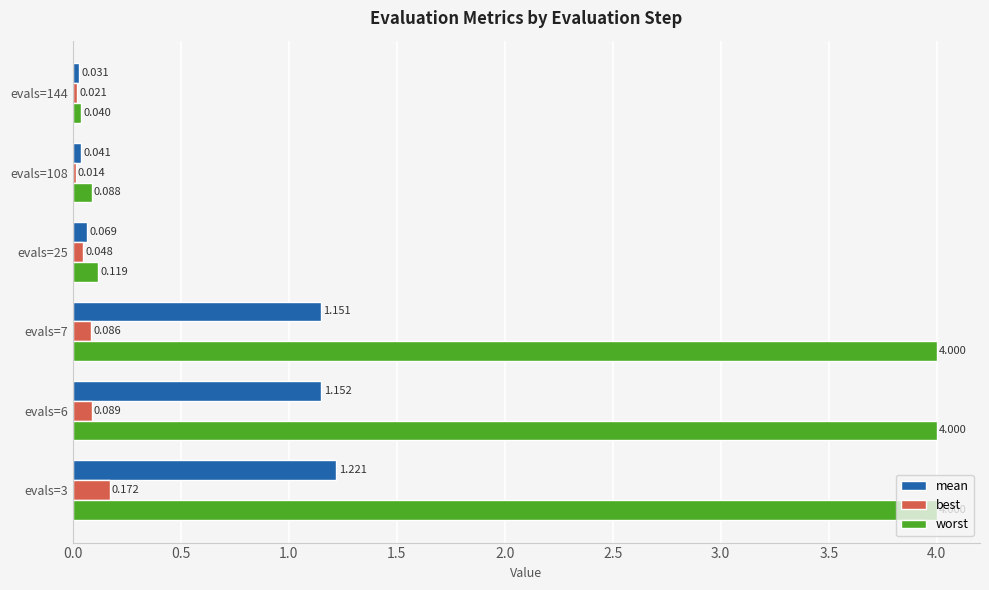

List the series in order of their peak value, lowest first.

best, mean, worst